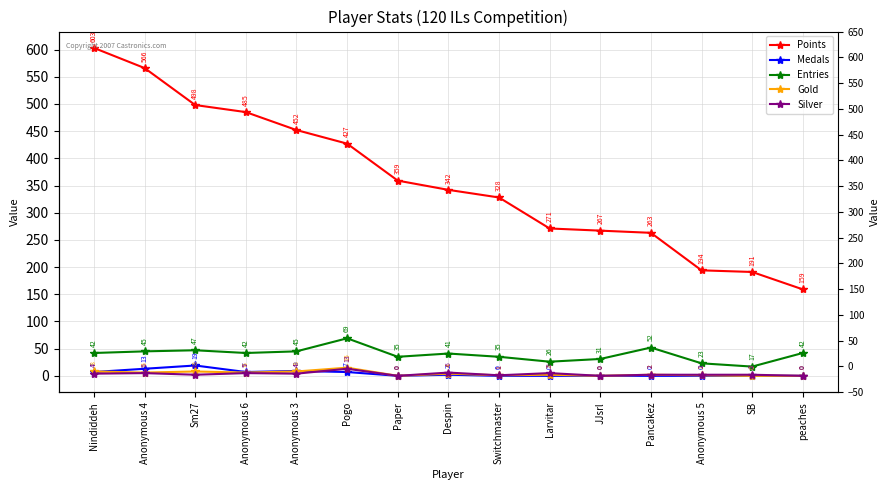

What position from the right is Switchmaster?

7